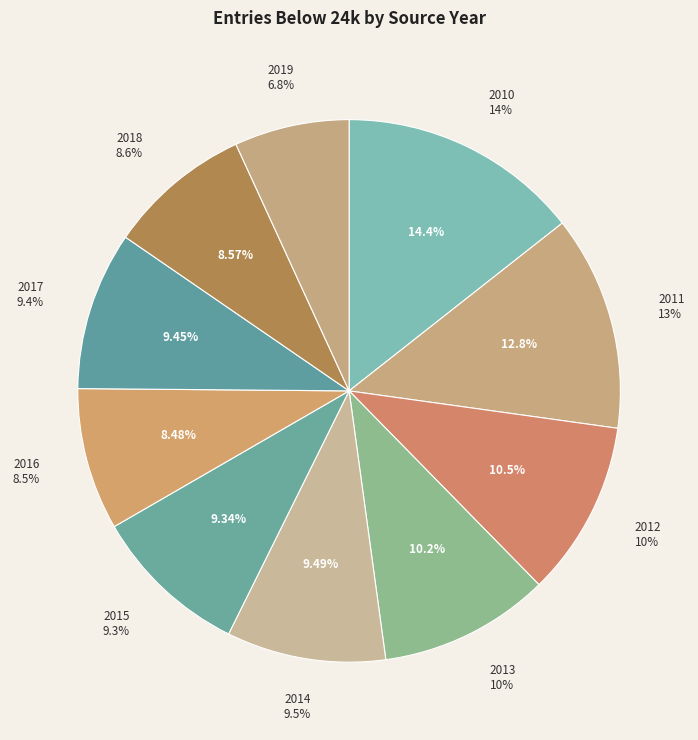

Which category has the smallest portion of the pie?

2019